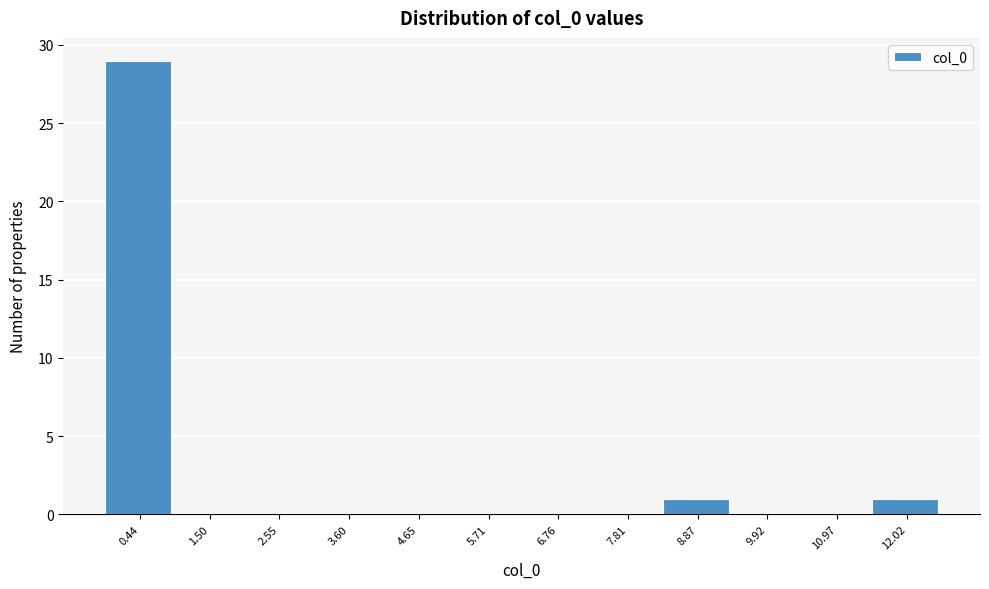

How tall is the bar that spans 11.4 to 12.6 on the x-axis? Neither the bar edges nor the heights are printed on the chart, so give them approximately, as read against the axes.

1